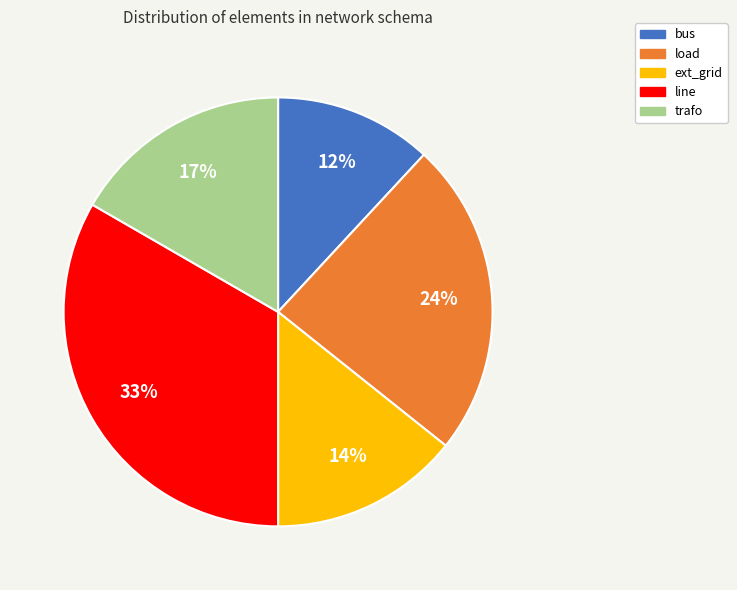

To the nearest percent, what is the combined percentage of load and bus?

36%